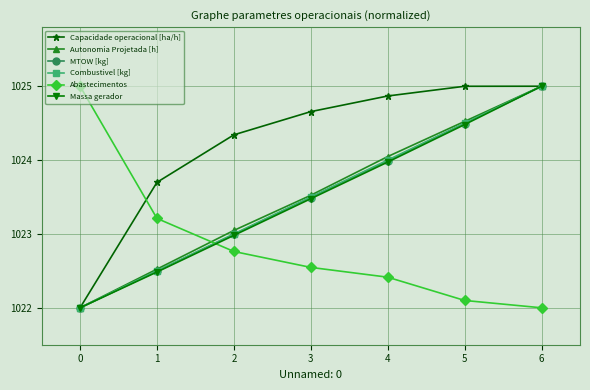

True or false: Abastecimentos has a value of 1022.8 at 2.

True